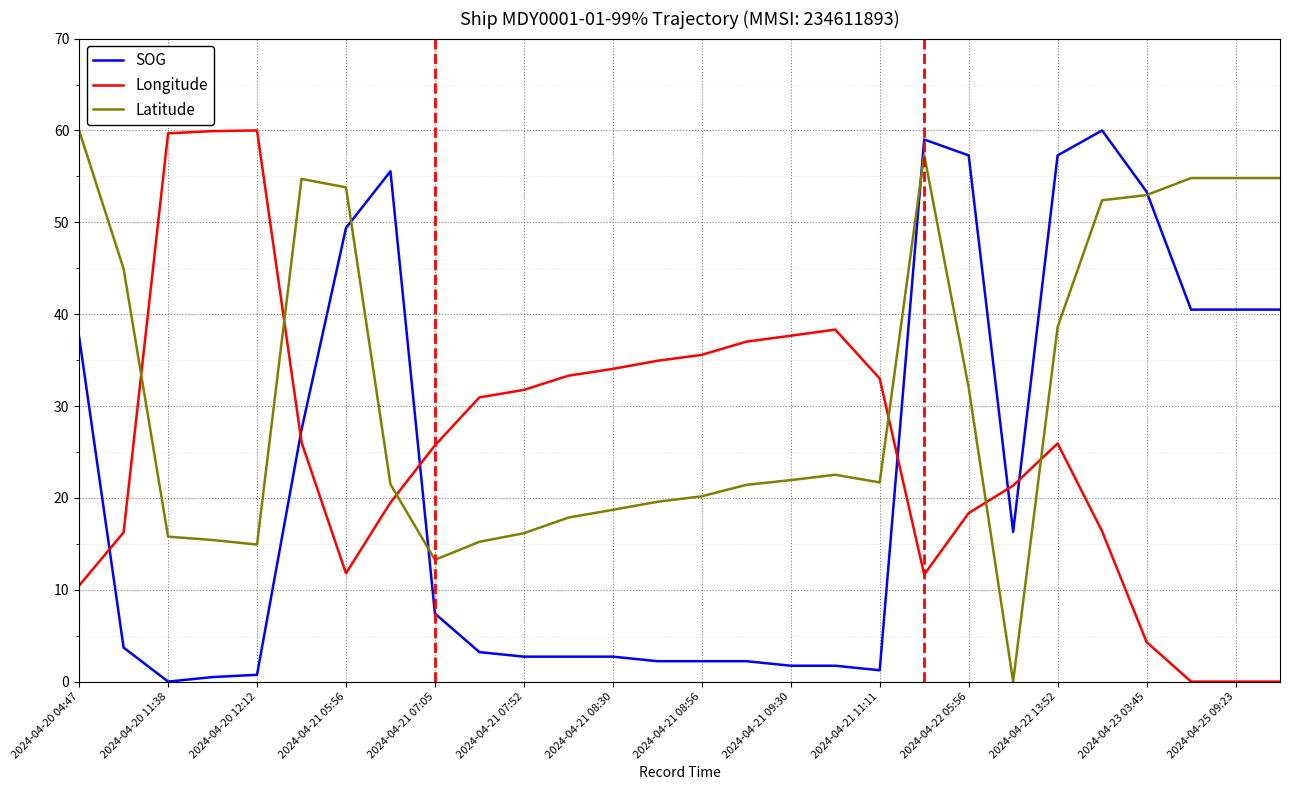

List the series in order of their overall mean, highest first.

Latitude, Longitude, SOG